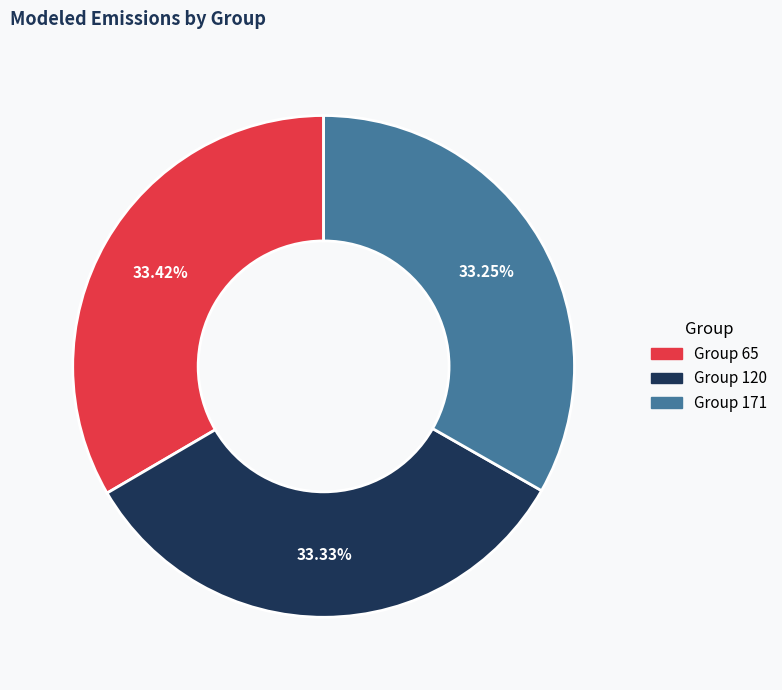

What is the ratio of the value at Group 120 to the value at Group 65?

1.0